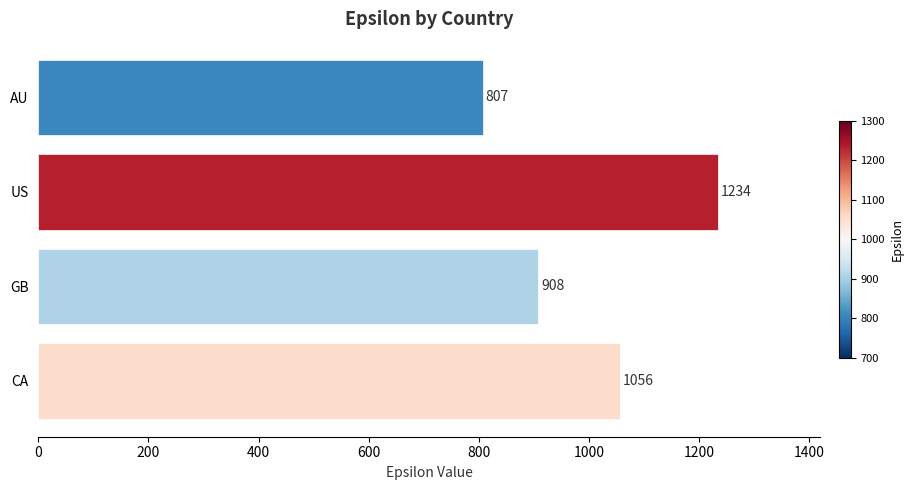

How many bars are there in total?

4